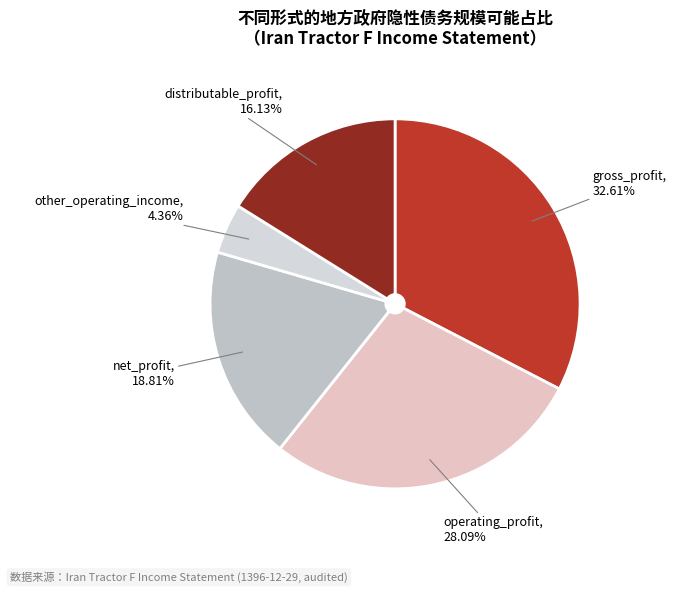

What is the ratio of the value at net_profit to the value at distributable_profit?

1.2